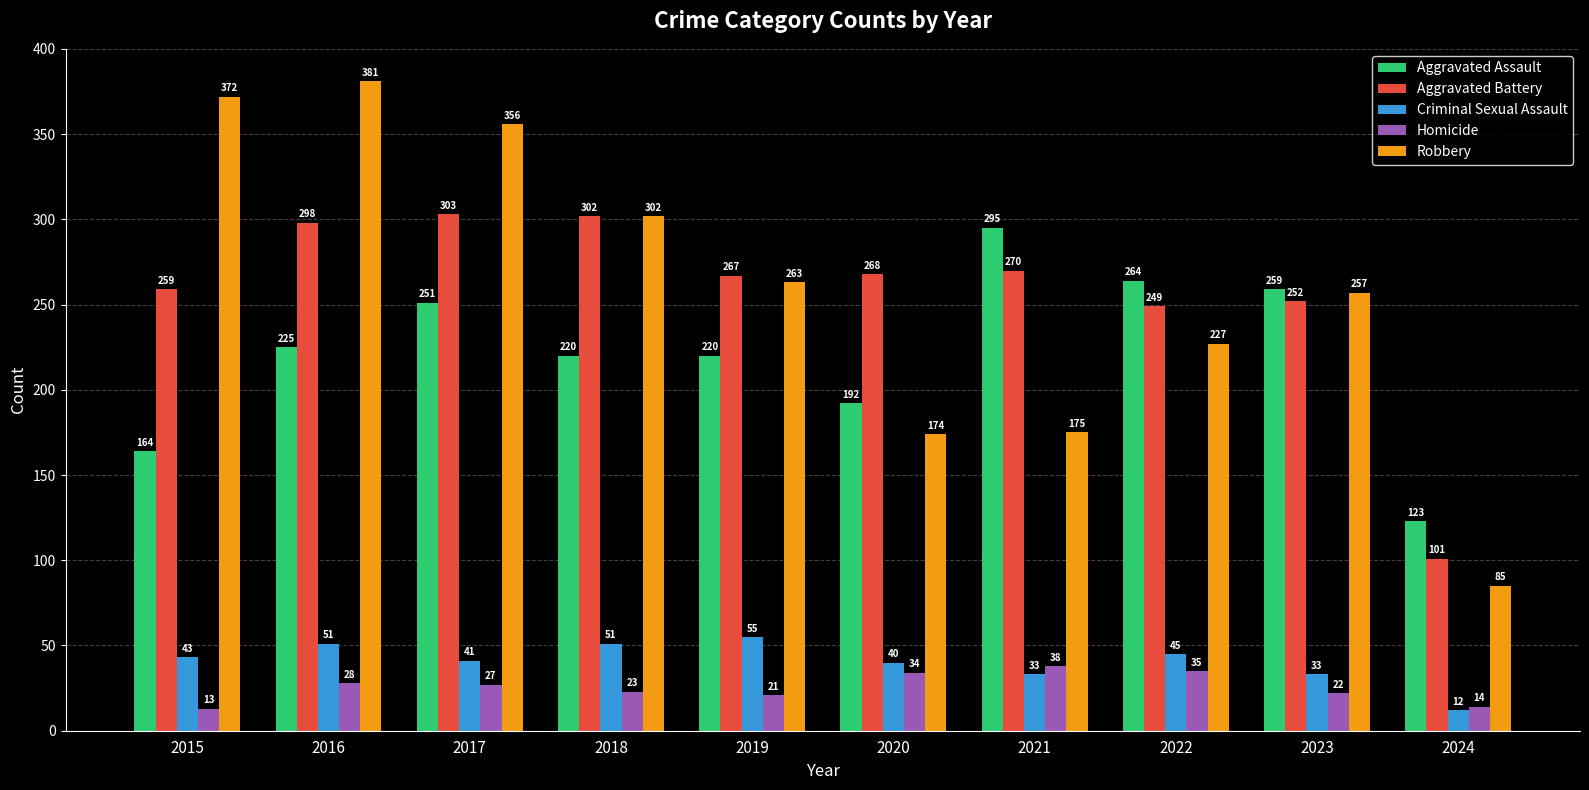

What is the total value across all series at 2021?

811